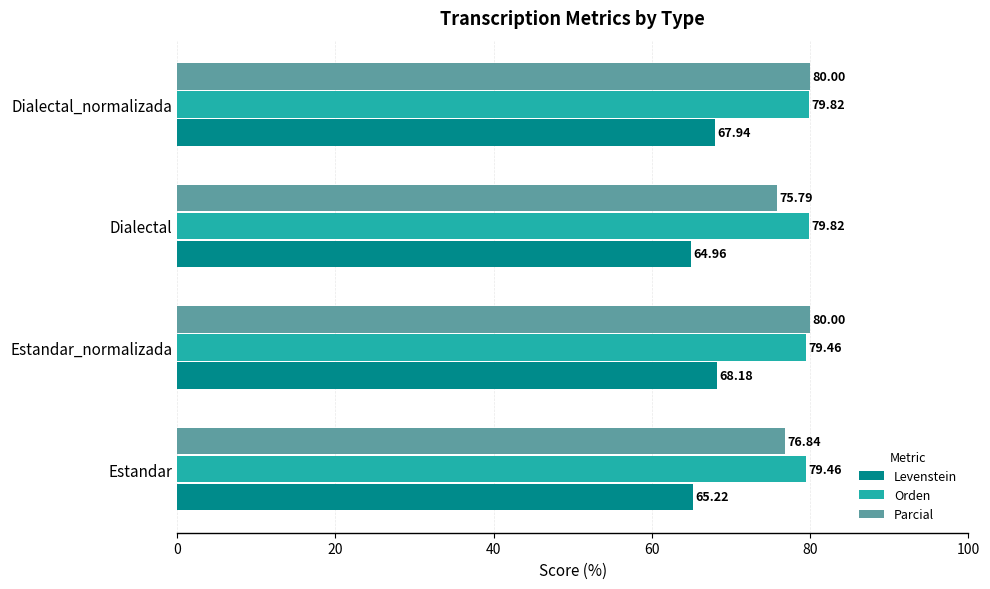

What is the average value of the Parcial series?

78.2